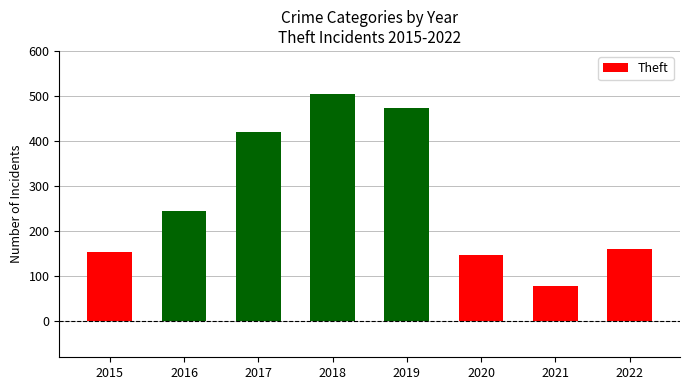

The value at 2019 is 473. True or false?

True